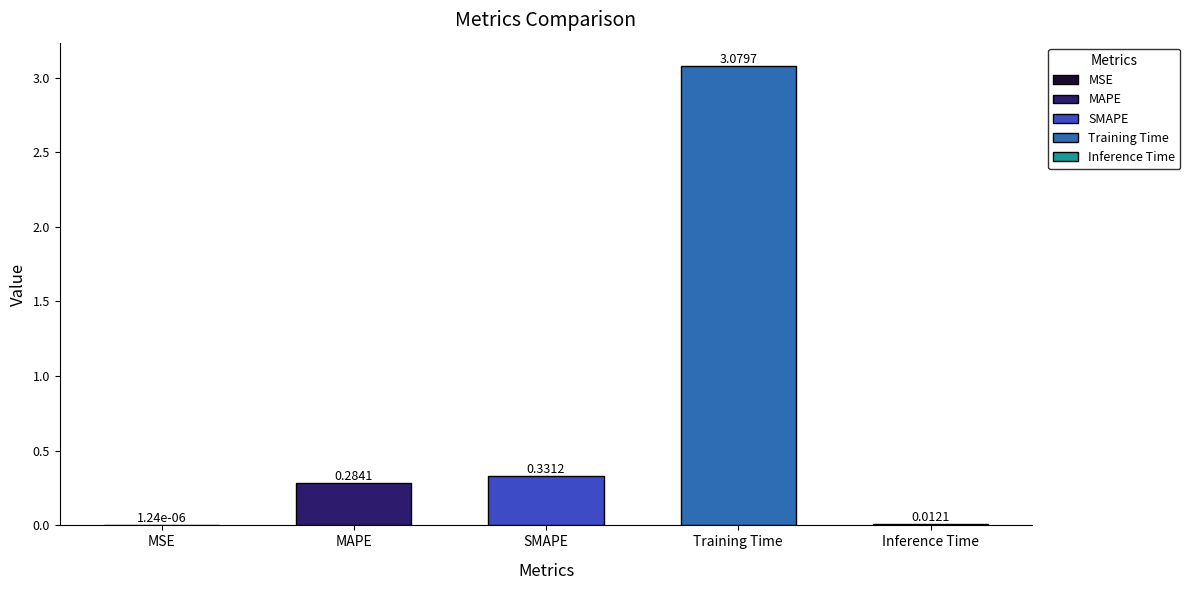

Does the chart contain stacked bars?

No